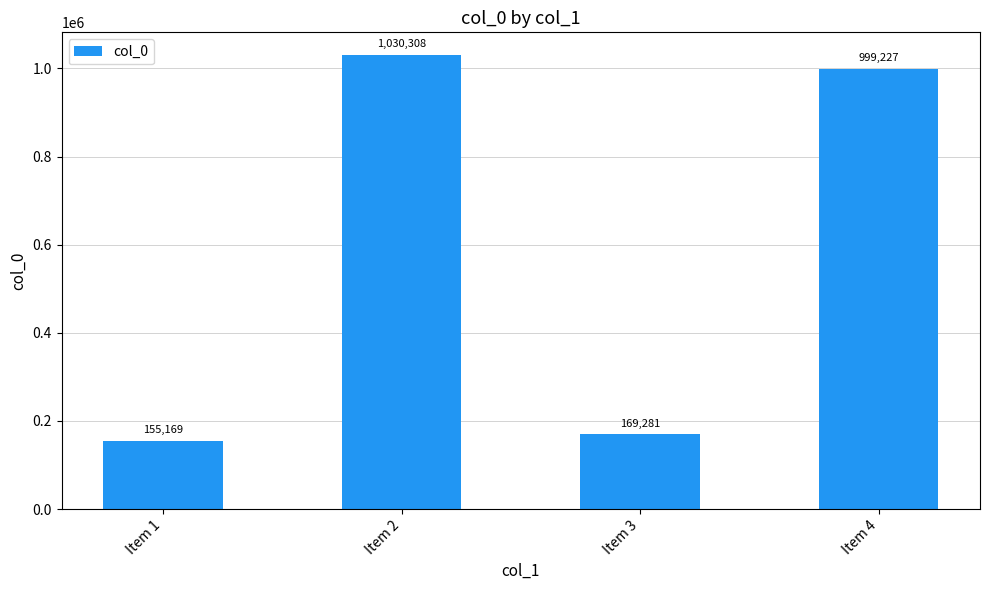

How many distinct data groups are displayed?

1